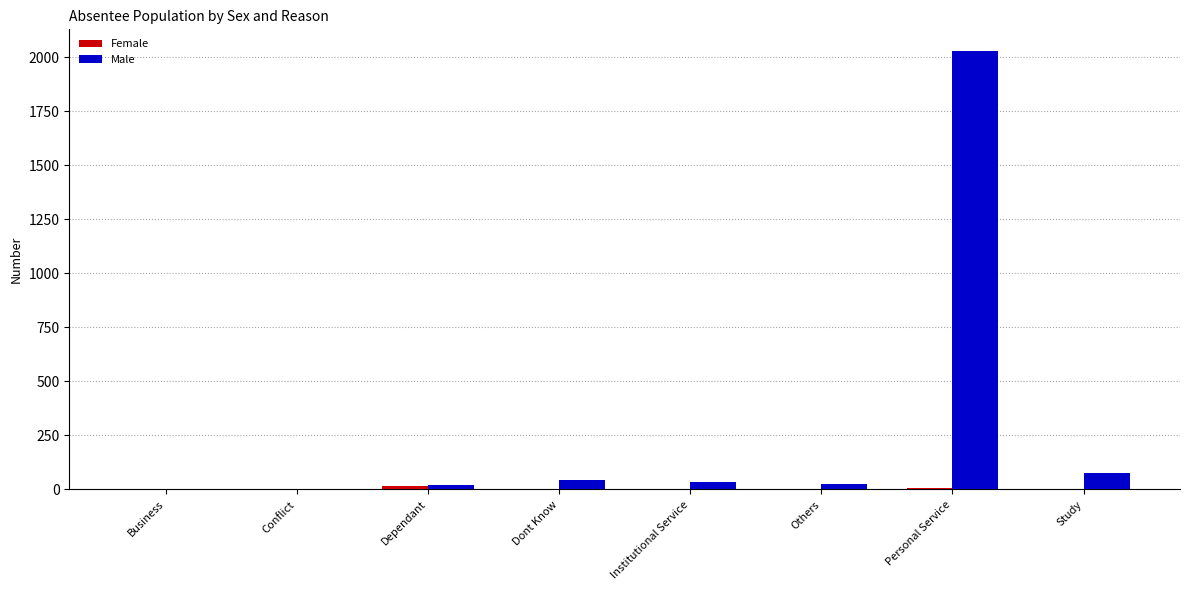

How many groups of bars are there?

8